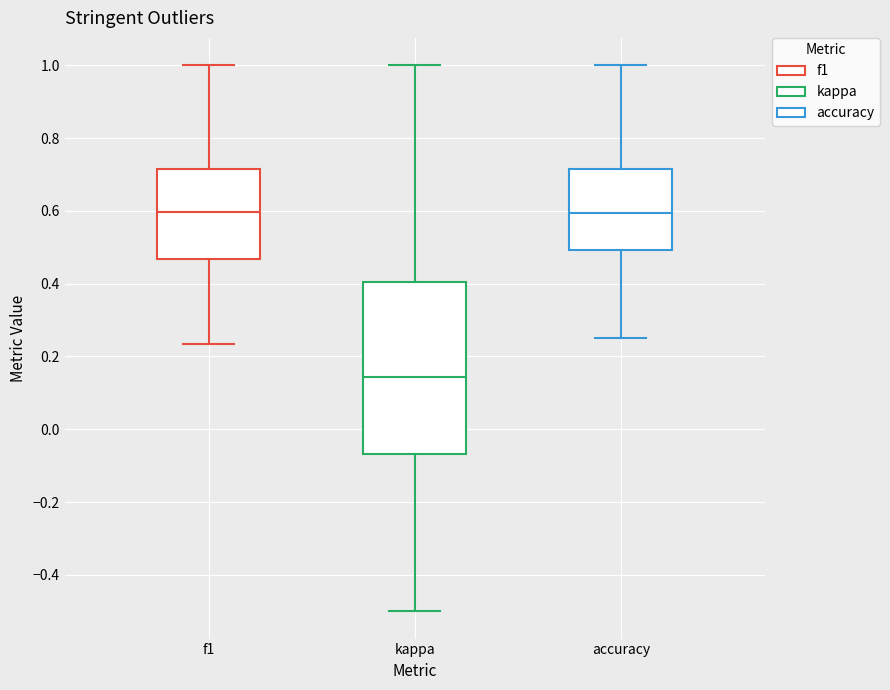

Which box is the tallest, from its lower edge to its upper edge?

kappa